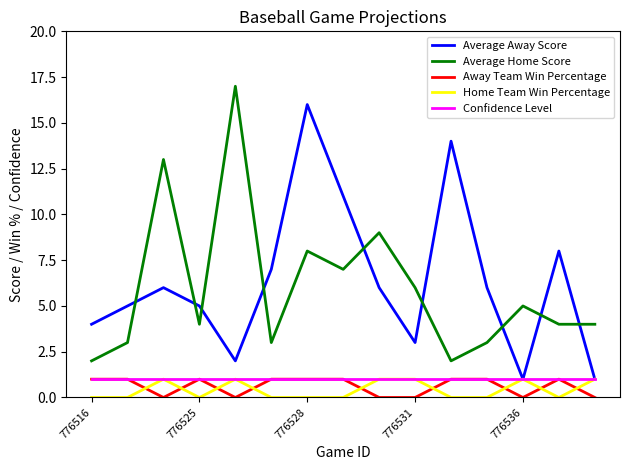

True or false: Average Home Score and Confidence Level cross at least once.

False